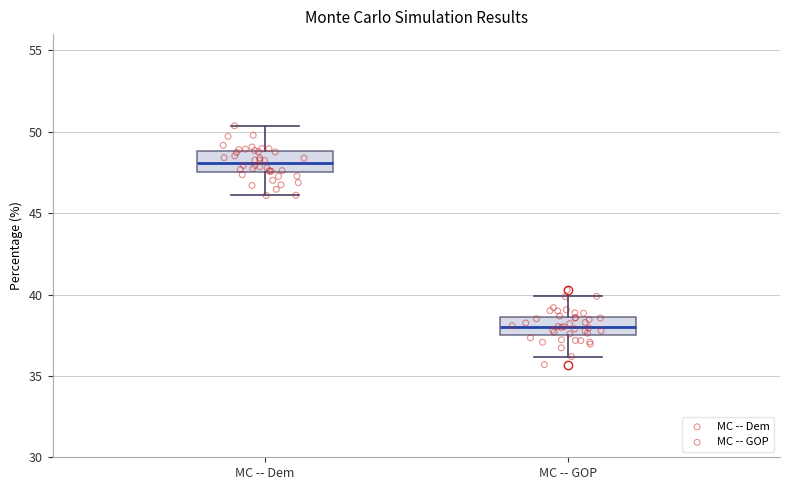

Where does the lower whisker of the box for MC -- Dem end on the y-axis? The values are not printed on the chart, so give them approximately, as read against the axis.

46.0